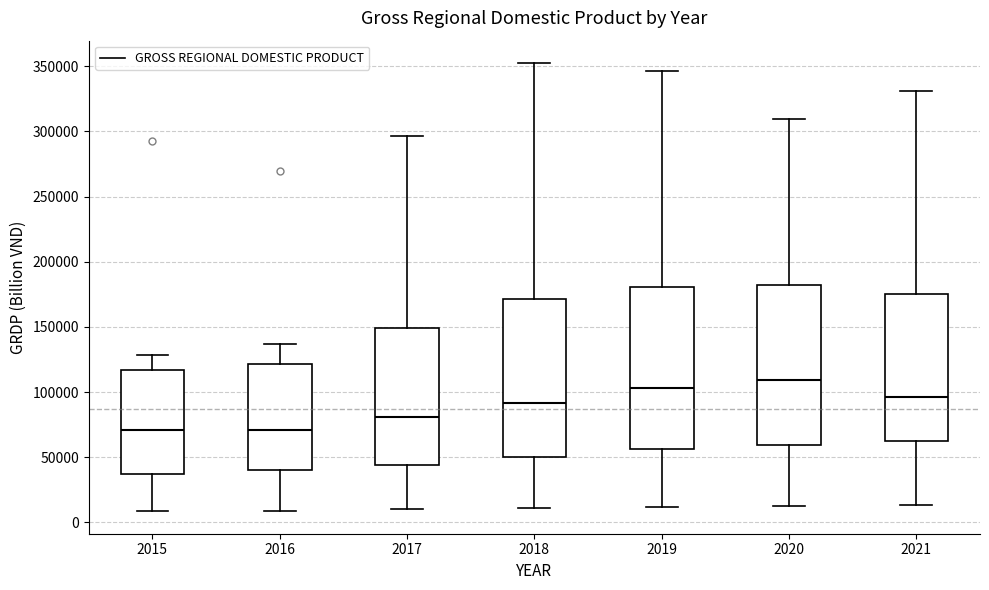

Reading left to right, read every box against the y-axis: the position of its median line, the range the box covers, and the ends of its whiskers. The values are not printed on the chart, so give them approximately, as read against the axis.

2015: median 70000, box 35000 to 115000, whiskers 10000 to 130000
2016: median 70000, box 40000 to 120000, whiskers 10000 to 135000
2017: median 80000, box 45000 to 150000, whiskers 10000 to 295000
2018: median 90000, box 50000 to 170000, whiskers 10000 to 350000
2019: median 105000, box 55000 to 180000, whiskers 10000 to 345000
2020: median 110000, box 60000 to 185000, whiskers 15000 to 310000
2021: median 95000, box 65000 to 175000, whiskers 15000 to 330000